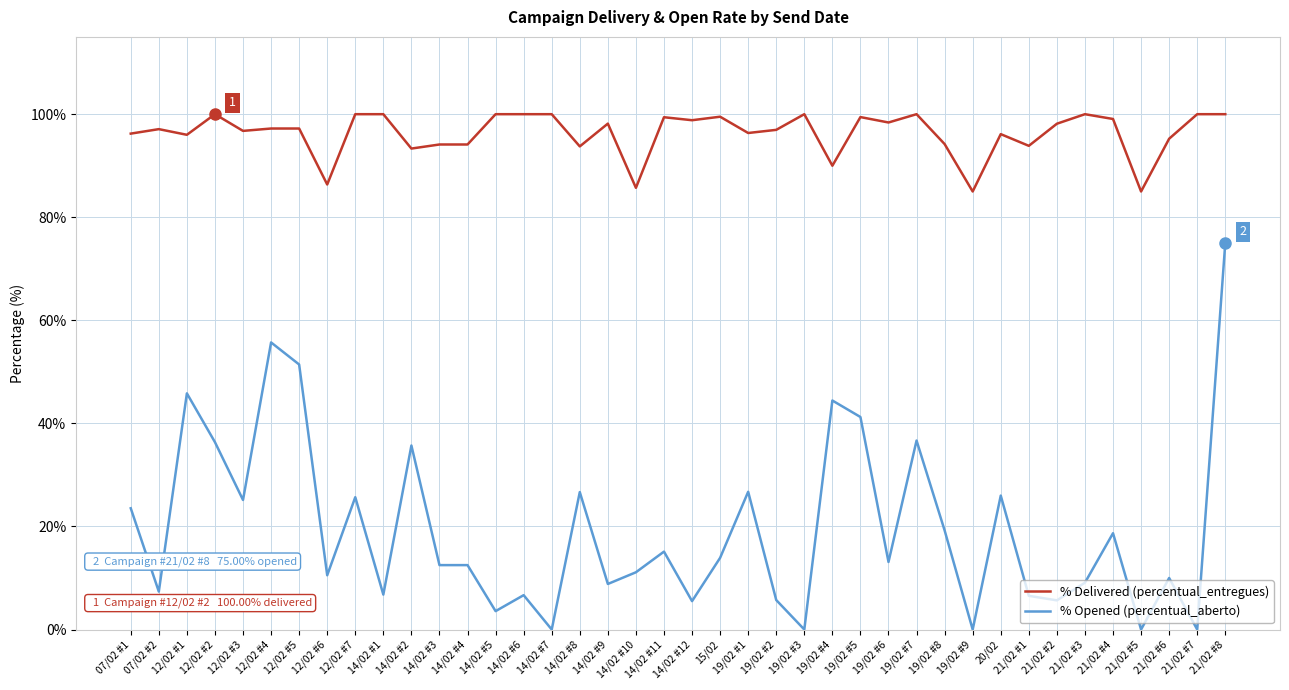

True or false: % Opened (percentual_aberto) and % Delivered (percentual_entregues) cross at least once.

False